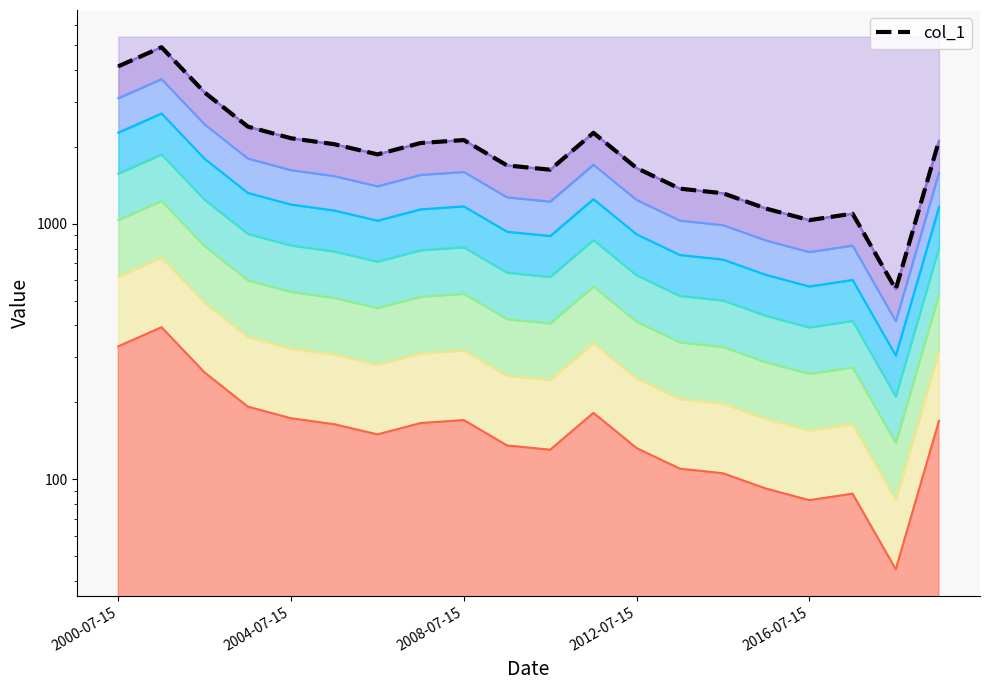

What is the average value?

2044.8